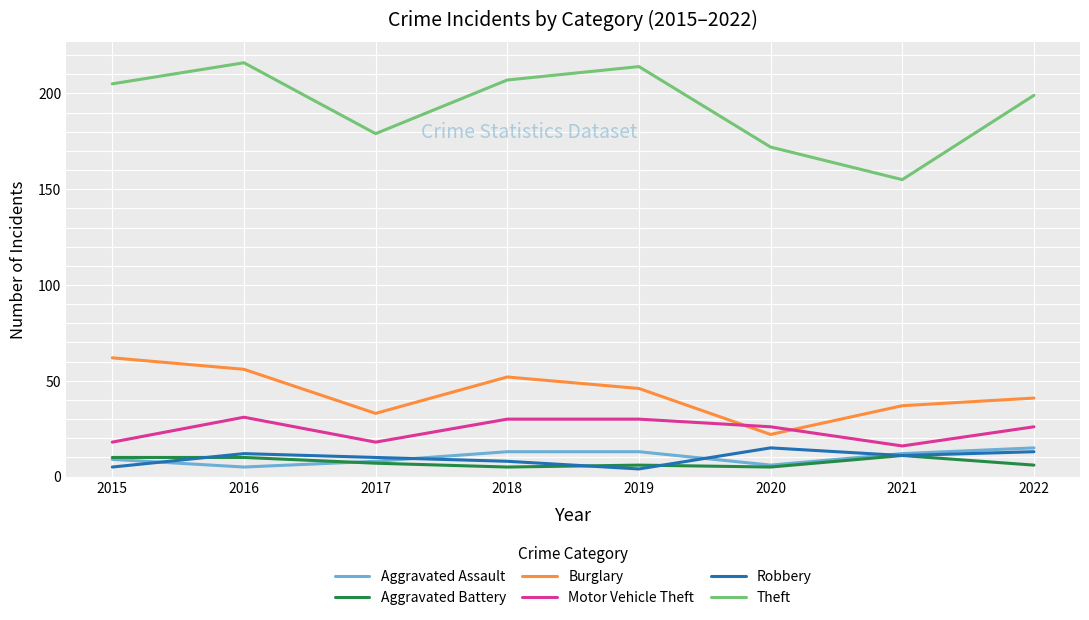

Is it true that Burglary equals 13 at 2017?

False